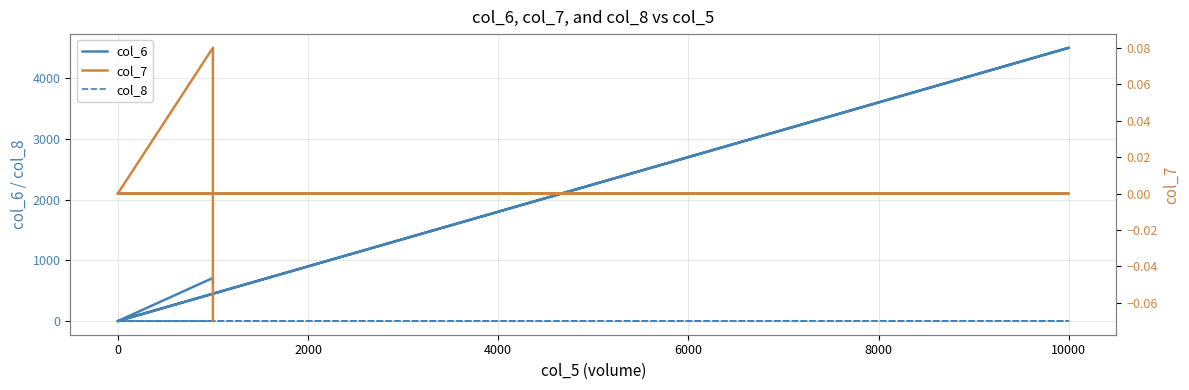

True or false: col_8 and col_6 intersect in this chart.

False